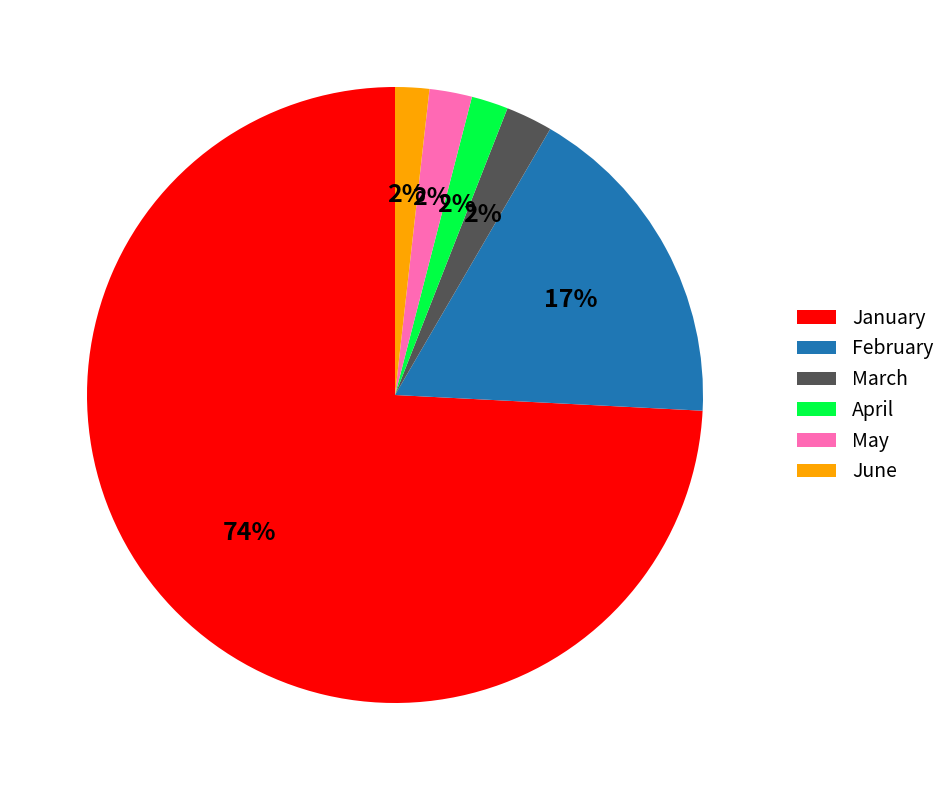

How many slices are in this pie chart?

6